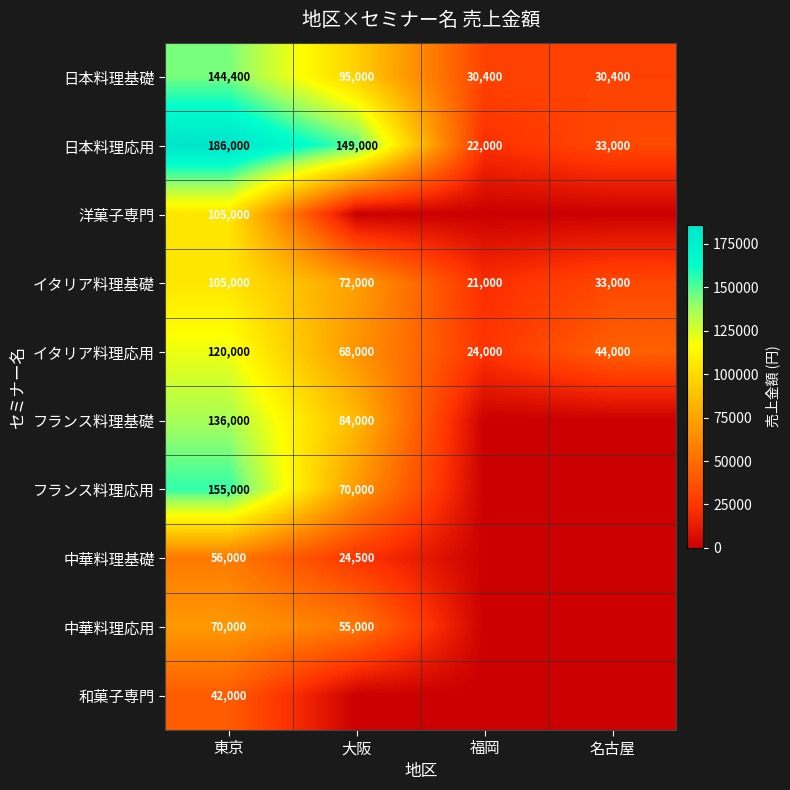

Which category has the lowest value in the 日本料理応用 series?

福岡